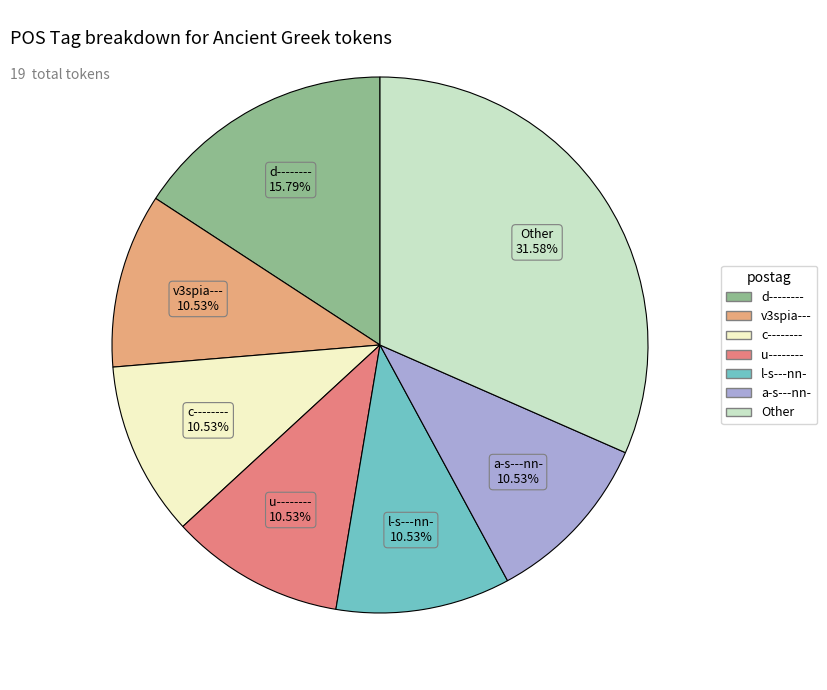

Is there any slice that represents more than half of the pie?

No